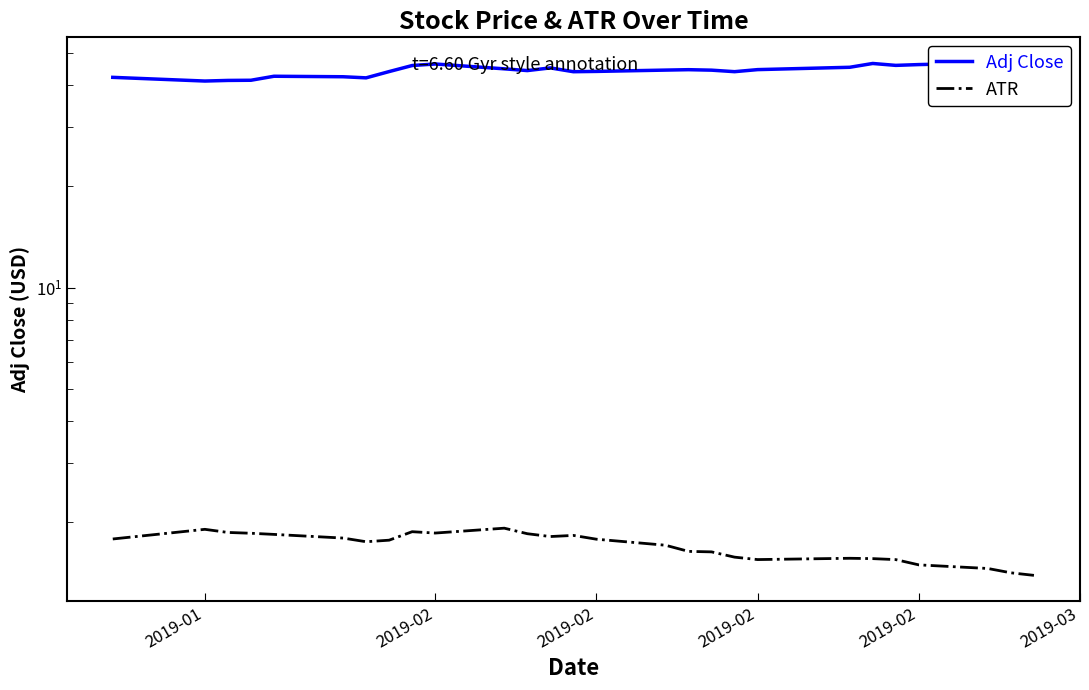

Reading left to right, list all the values displayed in this chart.

Adj Close: 42.3	41.2	41.4	41.4	42.6	42.4	42.1	44.0	45.8	46.3	44.8	44.3	45.1	43.9	44.0	44.4	44.5	44.4	43.9	44.6	45.3	46.5	45.9	46.1	46.6	46.6	46.3
ATR: 1.8	1.9	1.9	1.9	1.8	1.8	1.7	1.8	1.9	1.9	1.9	1.8	1.8	1.8	1.8	1.7	1.6	1.6	1.6	1.5	1.6	1.6	1.5	1.5	1.5	1.4	1.4